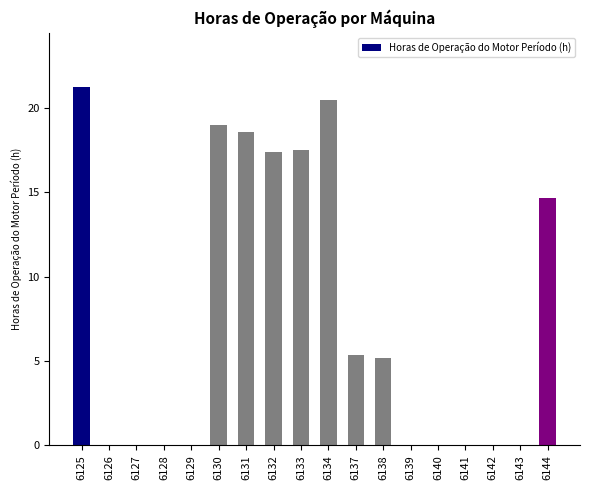

The value at 6142 is 0.0. True or false?

True